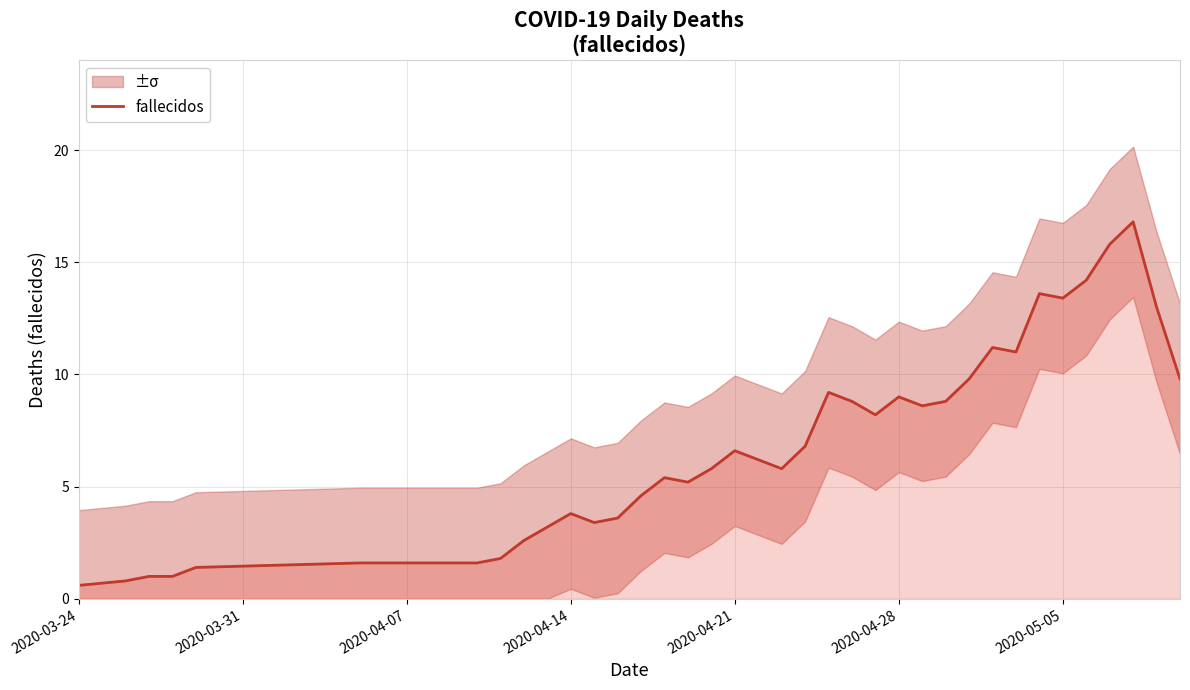

What is the minimum value for fallecidos?

0.6